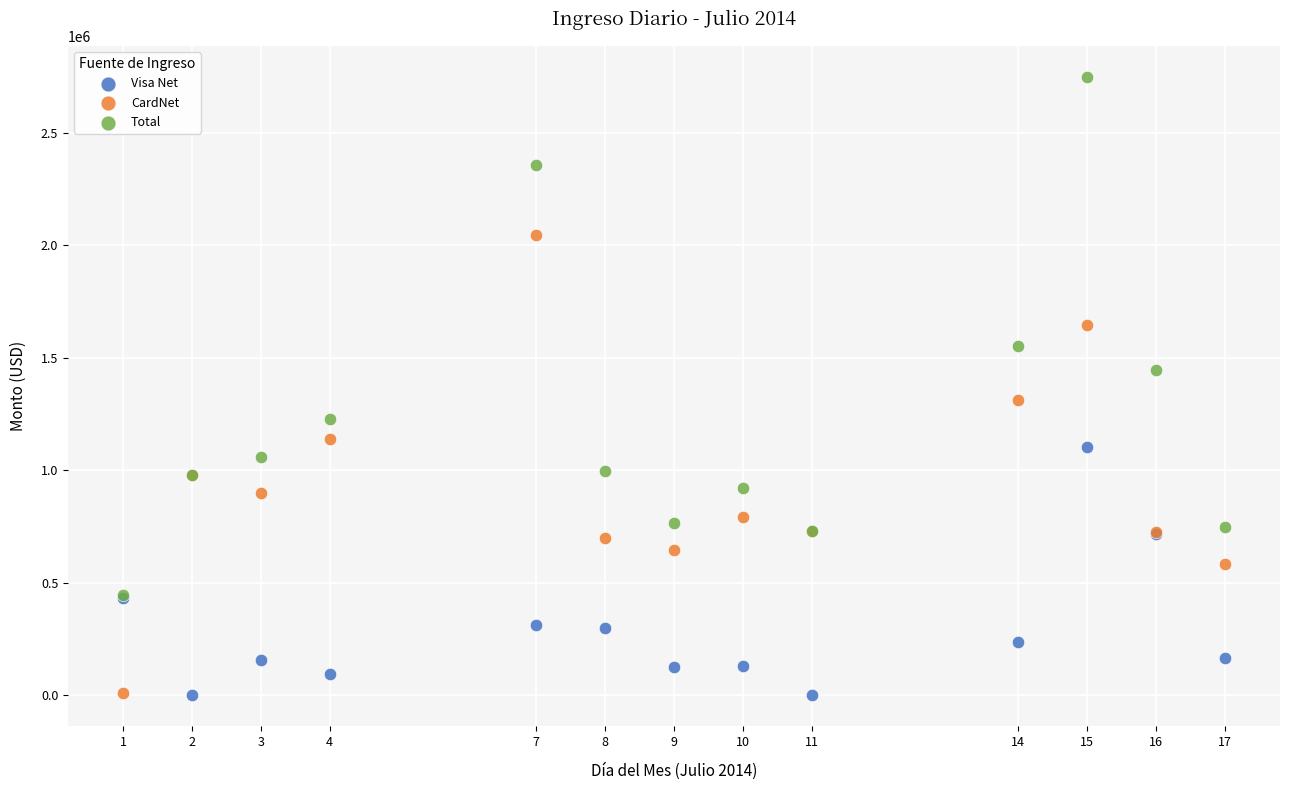

In the Visa Net series, what Y value is closest to 551810?

433316.6